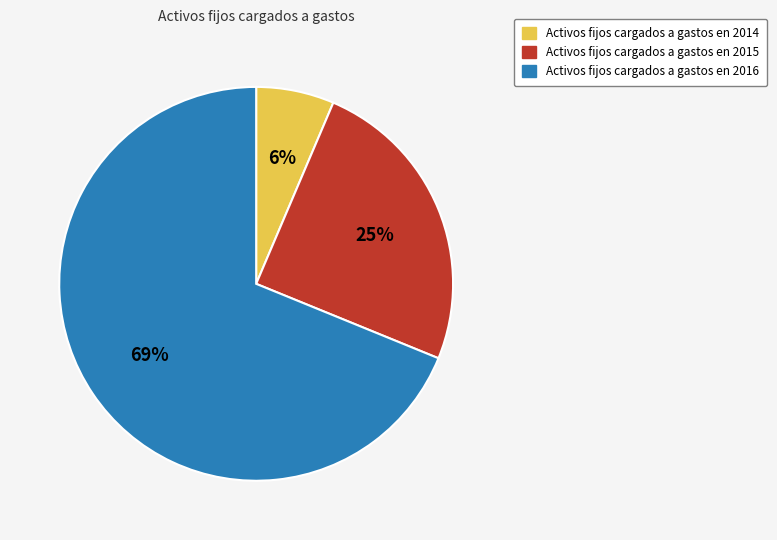

To the nearest percent, what portion does Activos fijos cargados a gastos en 2014 represent?

6%